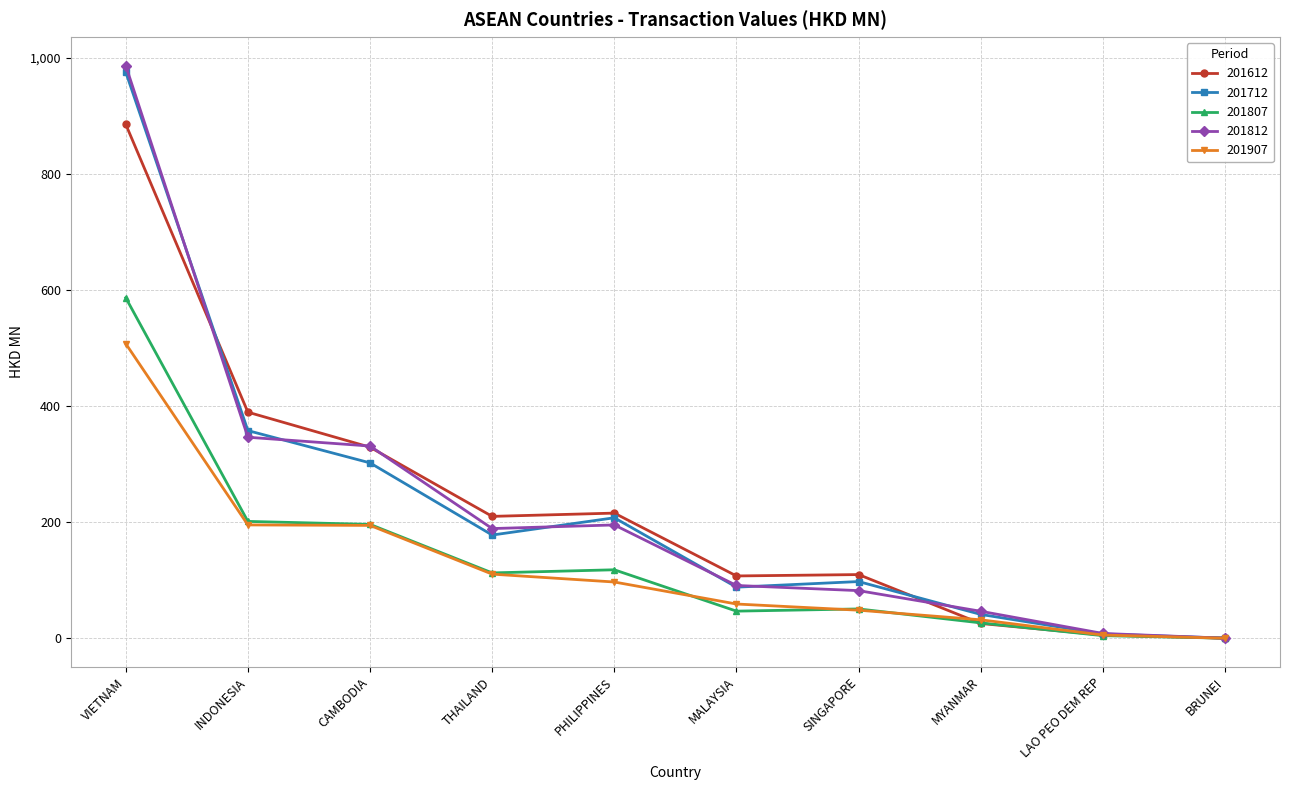

Between SINGAPORE and MYANMAR, which series saw the biggest shift?

201612